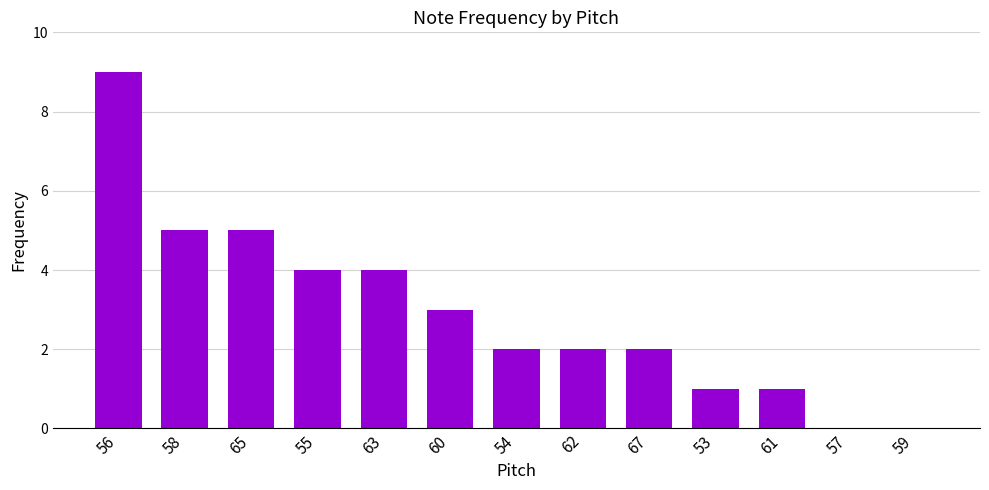

Between 61 and 60, which is larger?

60